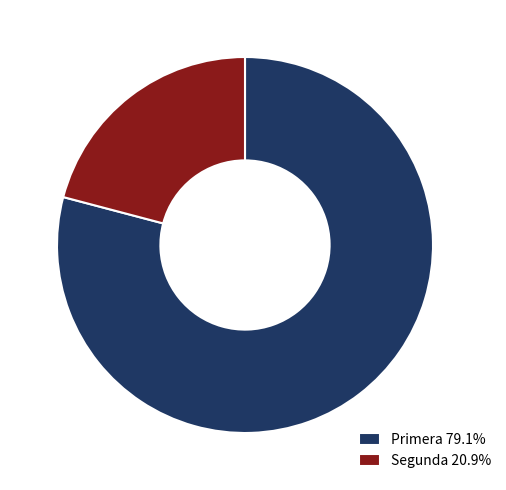

Is it true that Segunda is 33% of the pie?

False